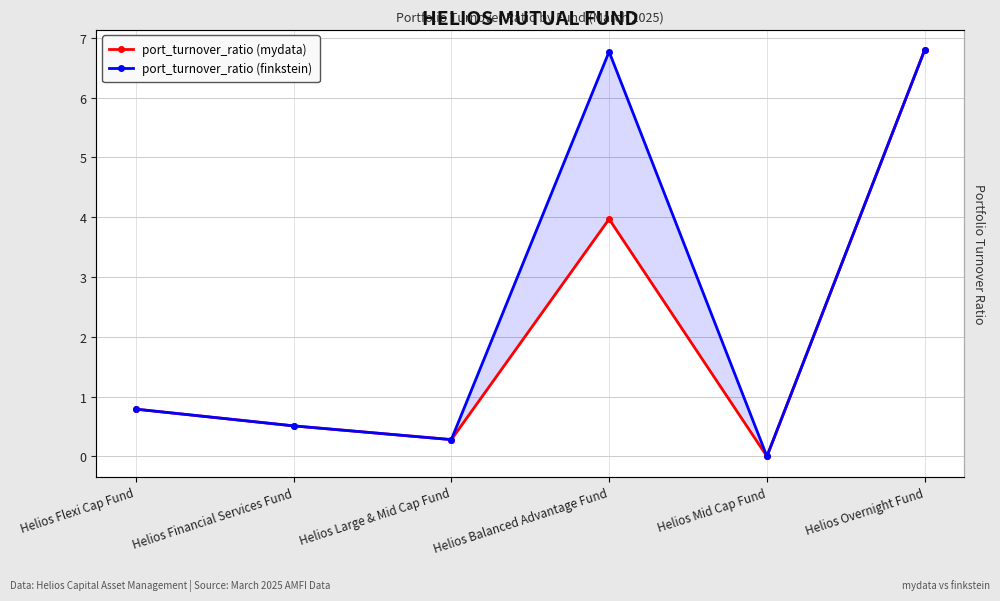

Does the chart have visible grid lines?

Yes